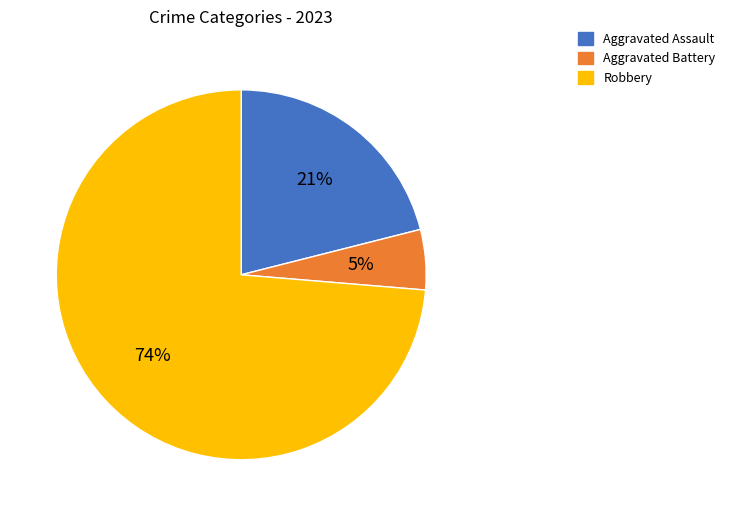

Count the number of slices in the pie.

3